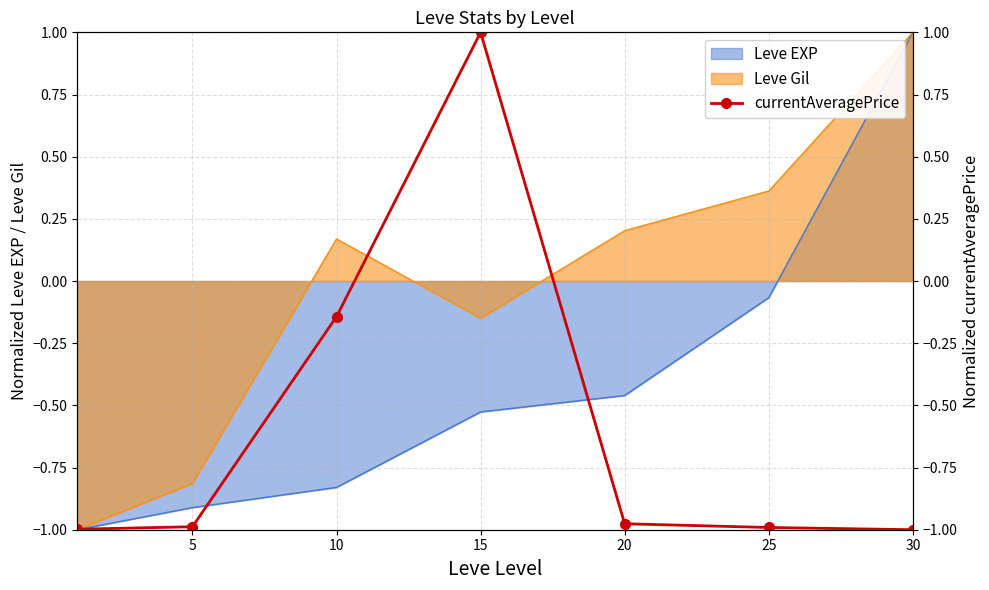

How many values are below 0?

6